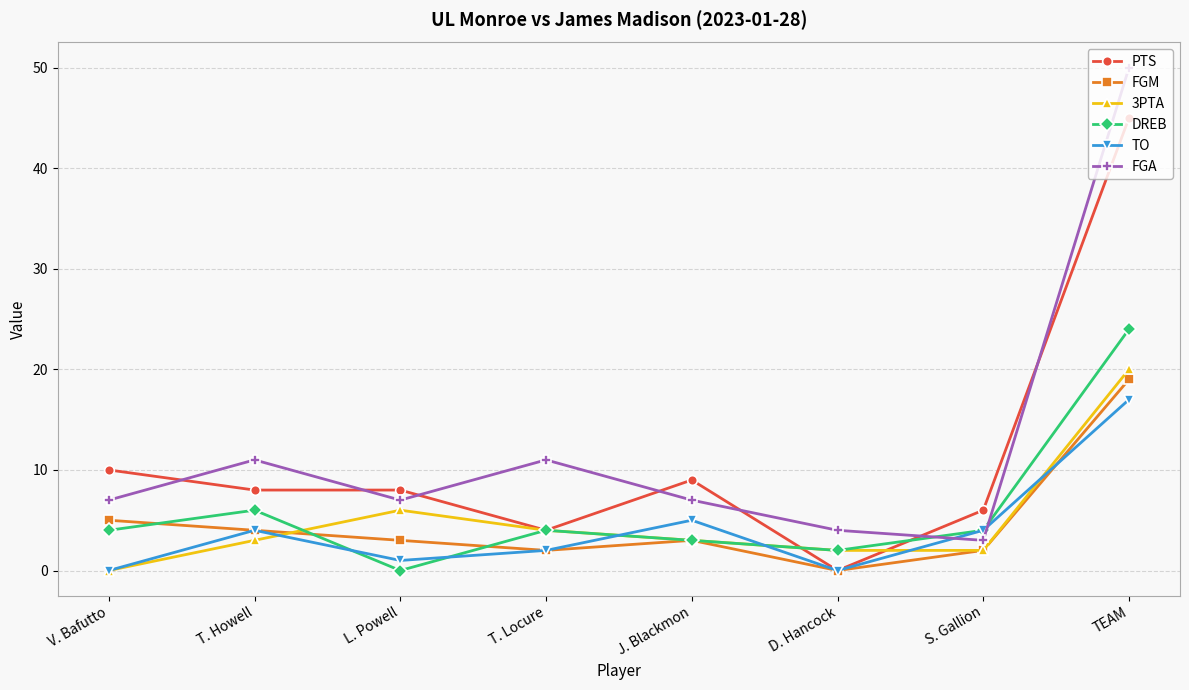

Where is the first local maximum for FGA?

T. Howell